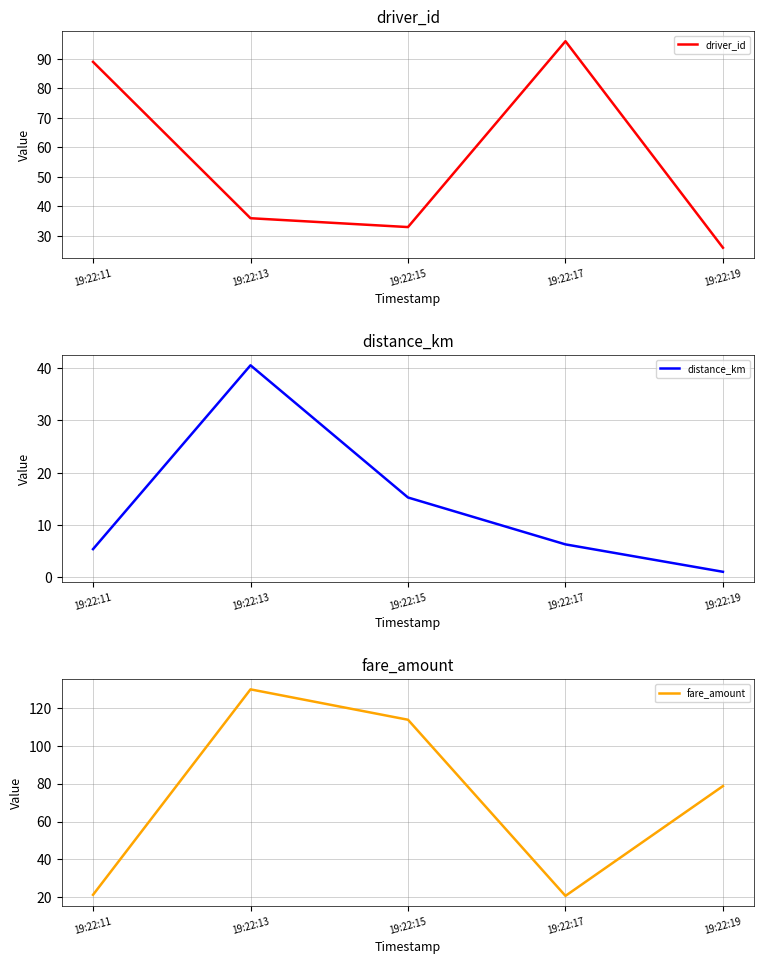

Rank the series at 19:22:15 from highest to lowest value.

fare_amount, driver_id, distance_km